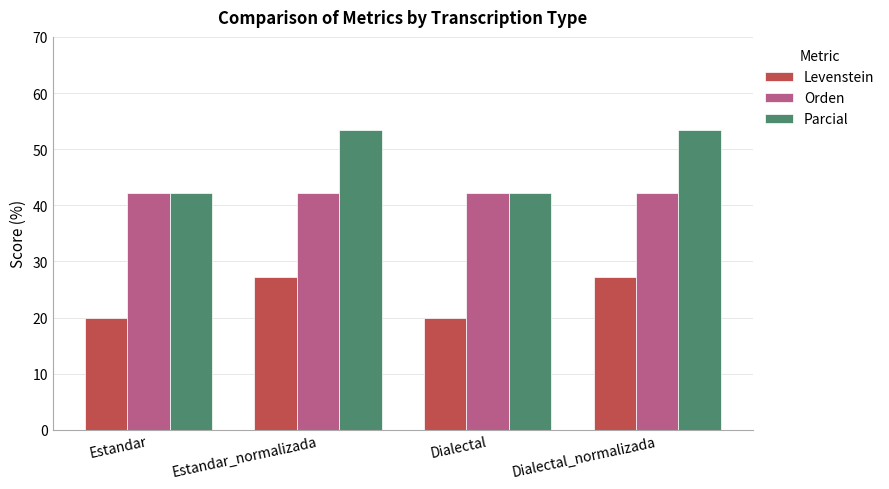

Rank the series at Dialectal_normalizada from highest to lowest value.

Parcial, Orden, Levenstein